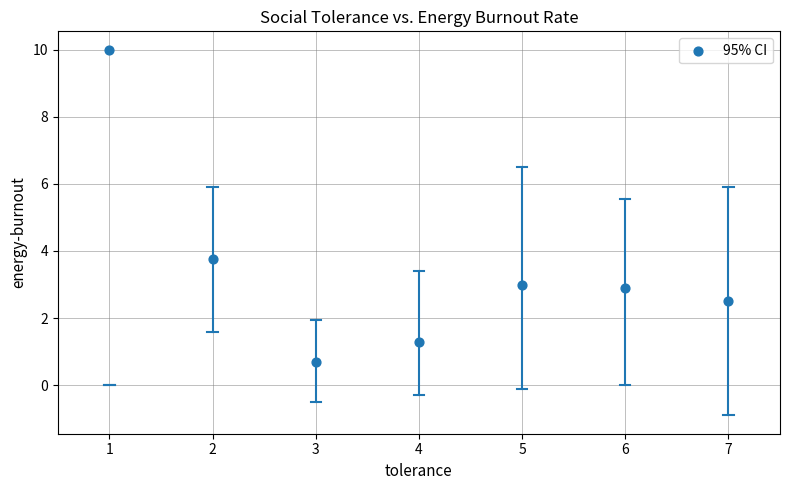

What Y value in the scatter plot is closest to 5?

3.8